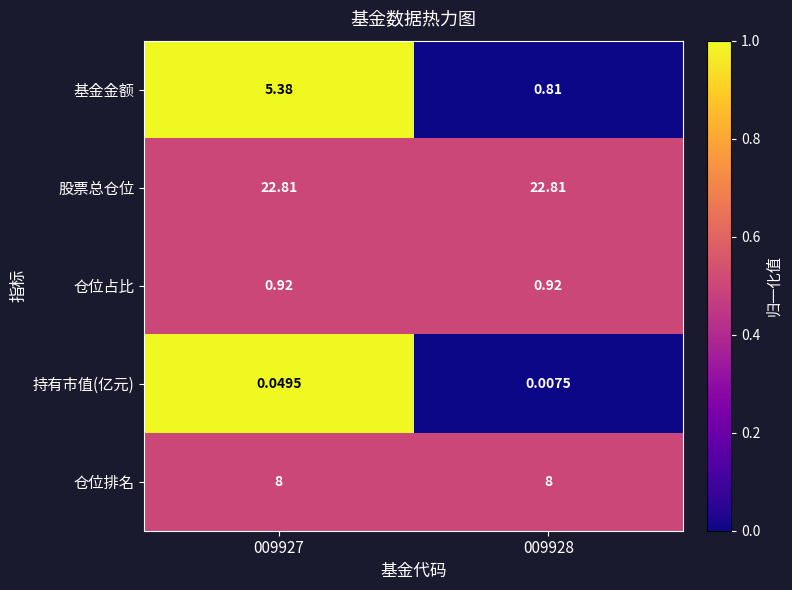

Is the value of 仓位排名 at 009928 greater than the value of 持有市值(亿元) at 009927?

Yes